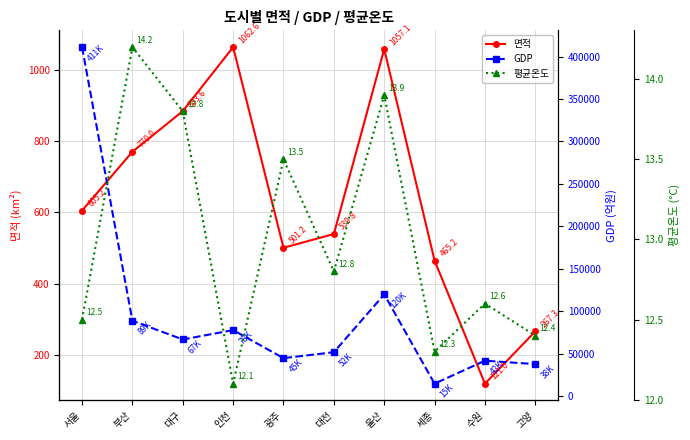

In 면적, how many points are higher than both neighbors (excluding endpoints)?

2